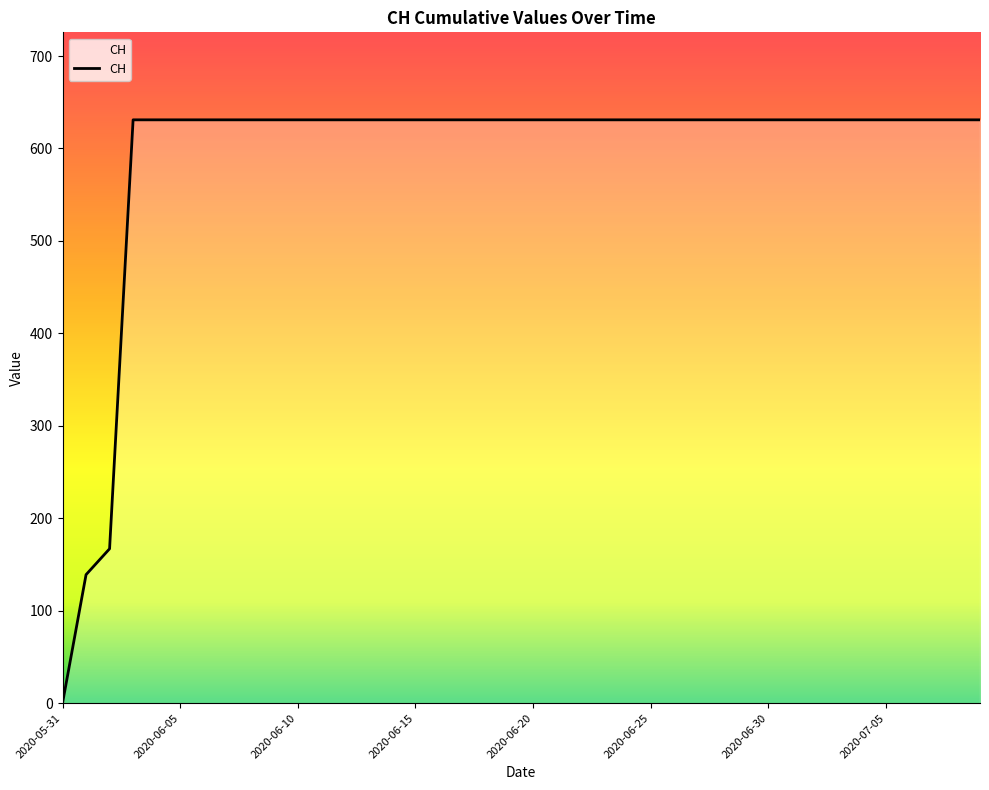

What is the maximum value shown in the chart?

631